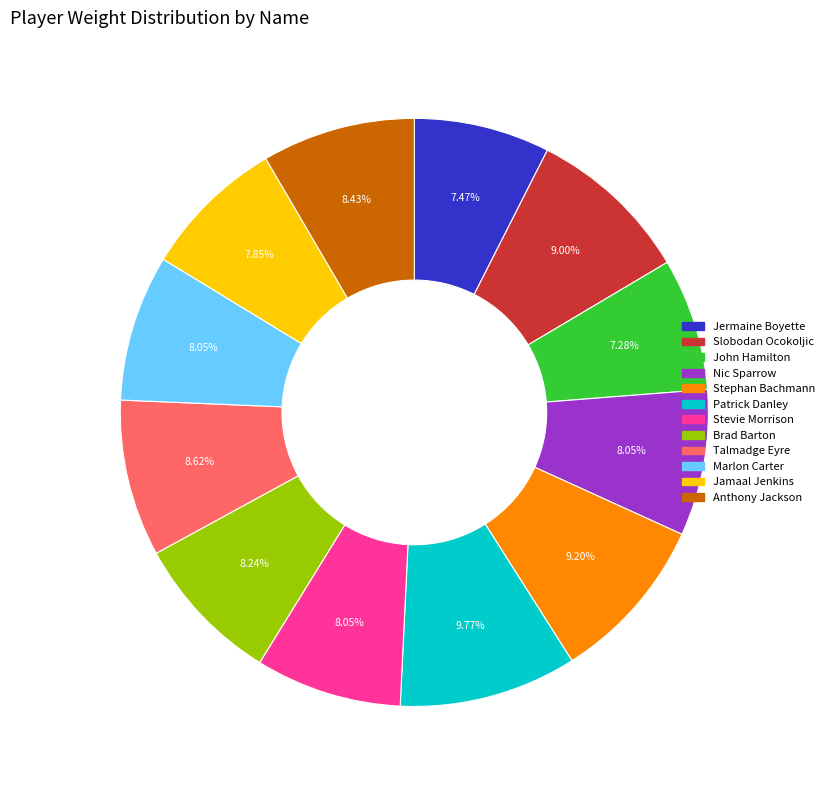

Which has a higher value, John Hamilton or Brad Barton?

Brad Barton